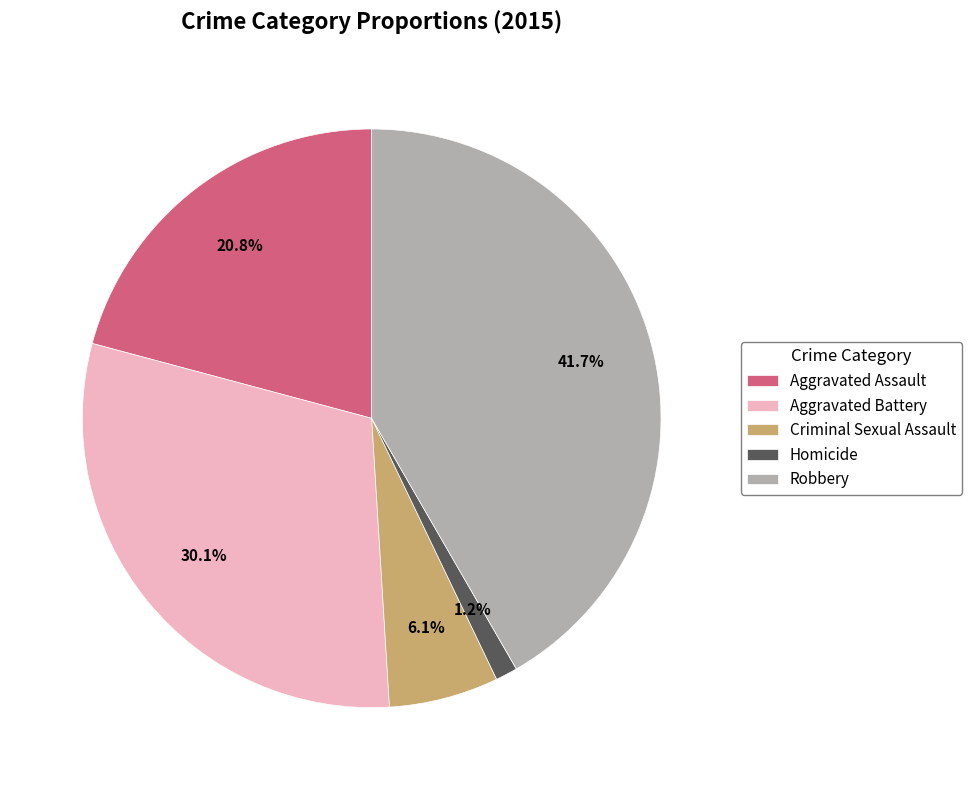

How much of the chart is everything except Robbery?

58.3%